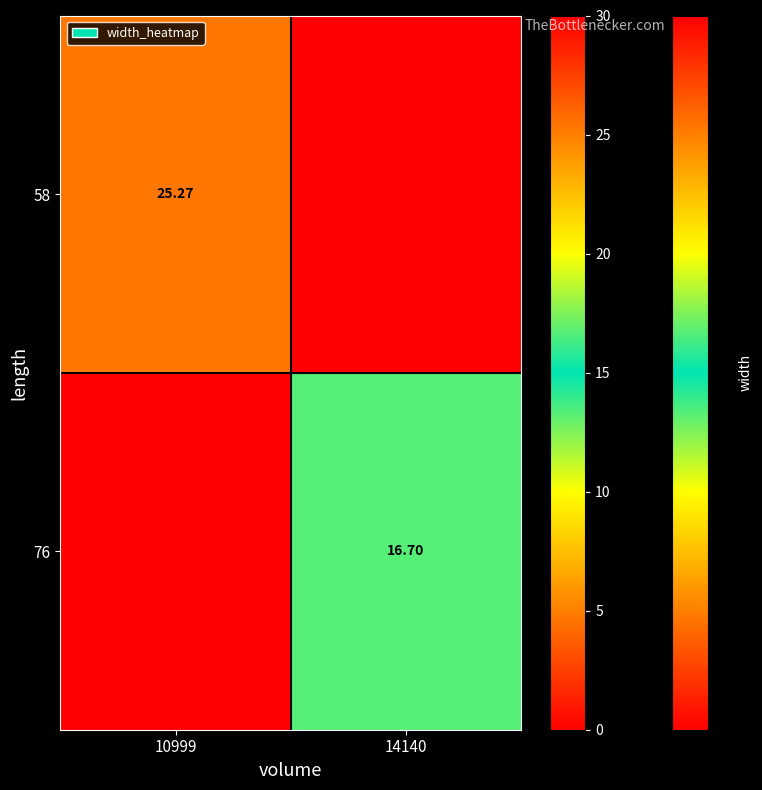

Which series has the widest spread of values?

58